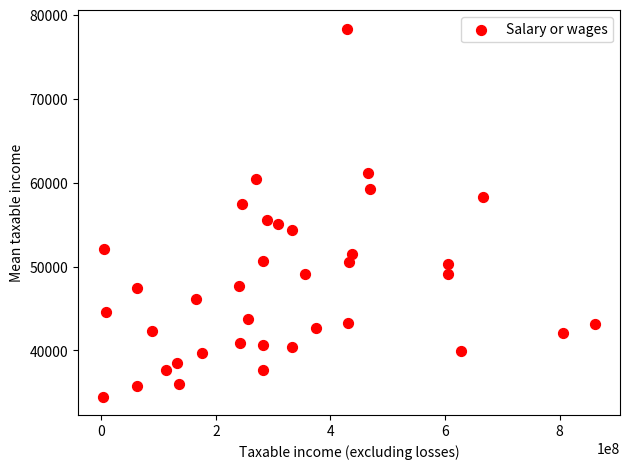

What is the range of Y values (max minus min)?

43858